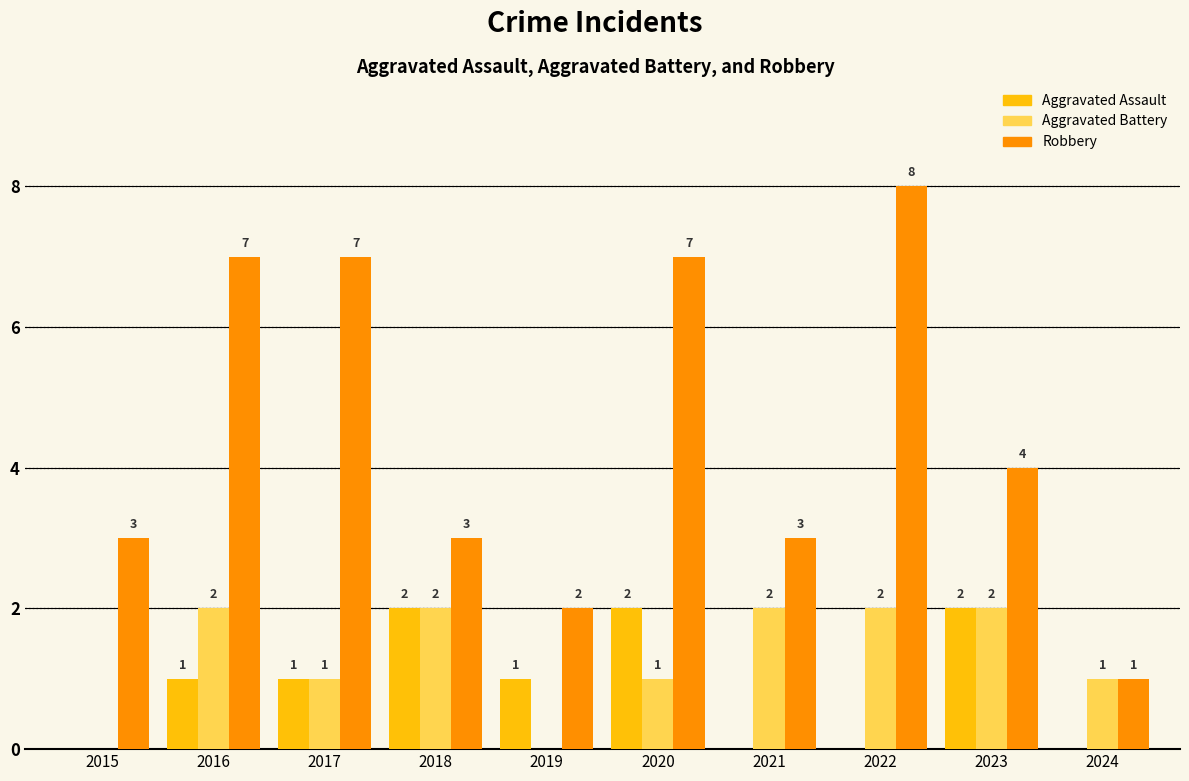

What is the highest value of the Aggravated Battery series?

2